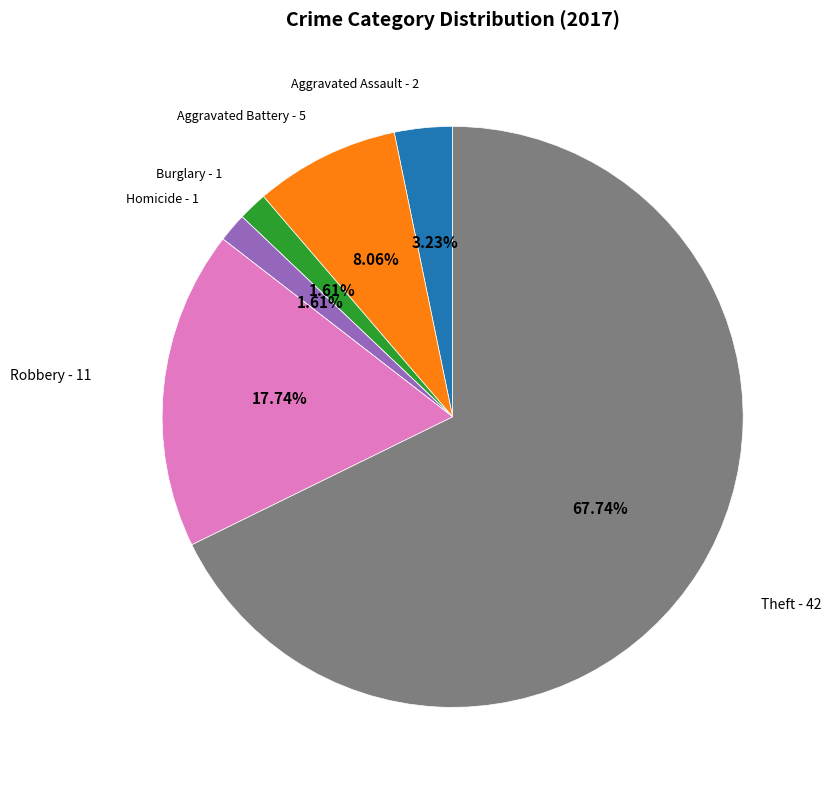

To the nearest percent, what is the average slice percentage?

12%